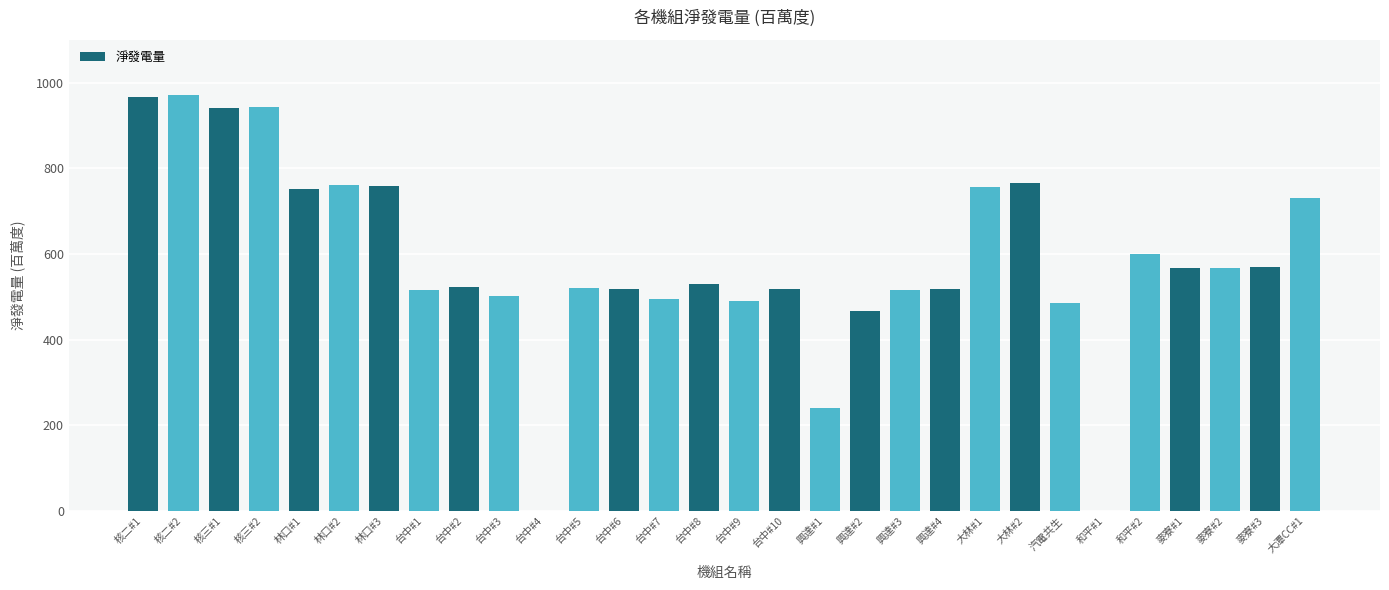

What is the greatest value displayed?

971.9